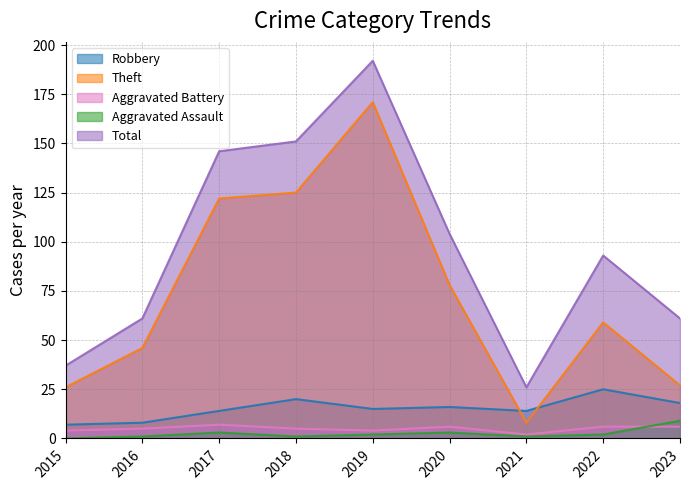

How many interior local peaks does the Aggravated Assault series have?

2